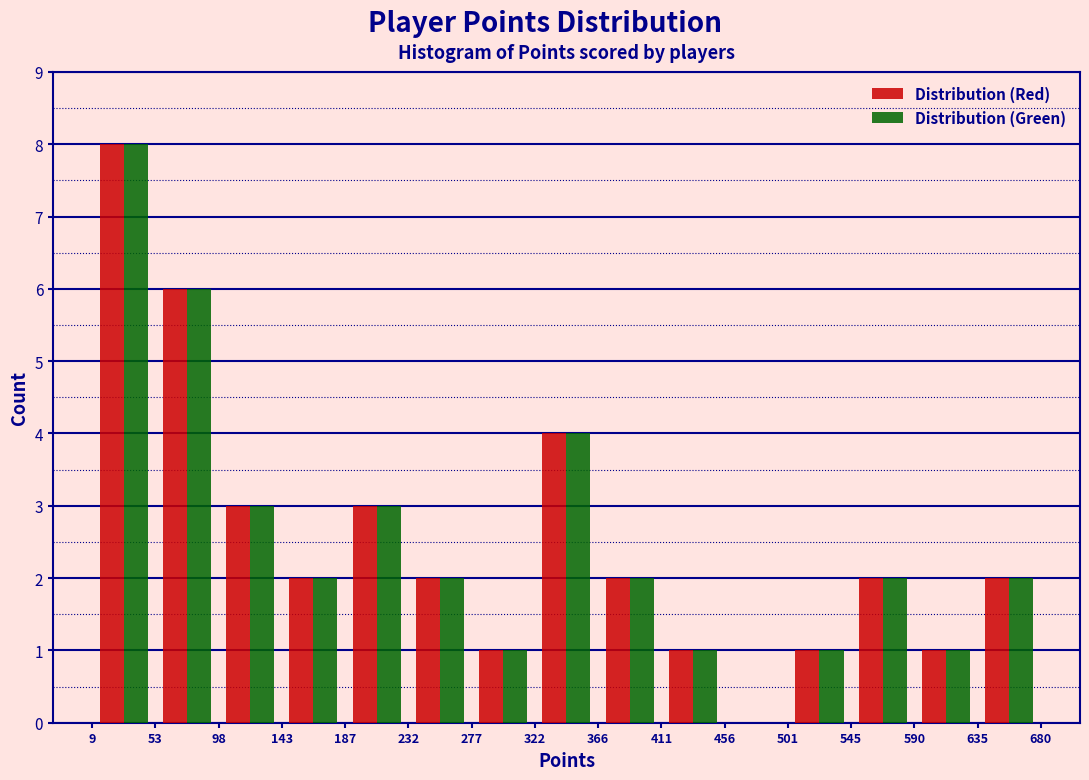

Reading left to right, transcribe this chart: for each range on the x-axis, give the height of each series' bar. The values are not printed on the chart, so give them approximately, as read against the axis.

9 to 53: Distribution (Red)=8	Distribution (Green)=8
53 to 98: Distribution (Red)=6	Distribution (Green)=6
98 to 143: Distribution (Red)=3	Distribution (Green)=3
143 to 187: Distribution (Red)=2	Distribution (Green)=2
187 to 232: Distribution (Red)=3	Distribution (Green)=3
232 to 277: Distribution (Red)=2	Distribution (Green)=2
277 to 322: Distribution (Red)=1	Distribution (Green)=1
322 to 366: Distribution (Red)=4	Distribution (Green)=4
366 to 411: Distribution (Red)=2	Distribution (Green)=2
411 to 456: Distribution (Red)=1	Distribution (Green)=1
456 to 501: Distribution (Red)=0	Distribution (Green)=0
501 to 545: Distribution (Red)=1	Distribution (Green)=1
545 to 590: Distribution (Red)=2	Distribution (Green)=2
590 to 635: Distribution (Red)=1	Distribution (Green)=1
635 to 680: Distribution (Red)=2	Distribution (Green)=2